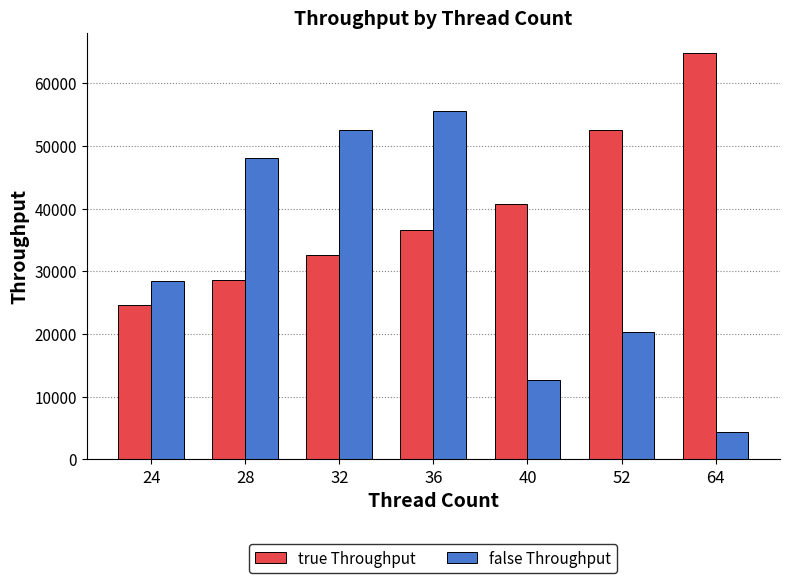

Which series has the largest range (max minus min)?

false Throughput